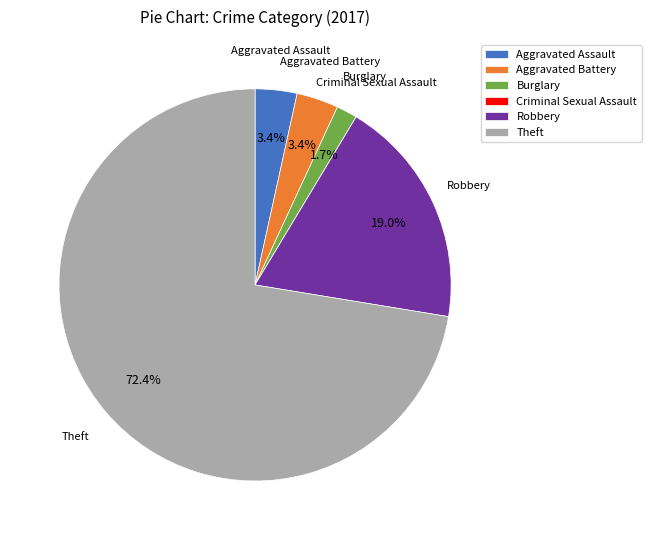

Is there any slice that represents more than half of the pie?

Yes